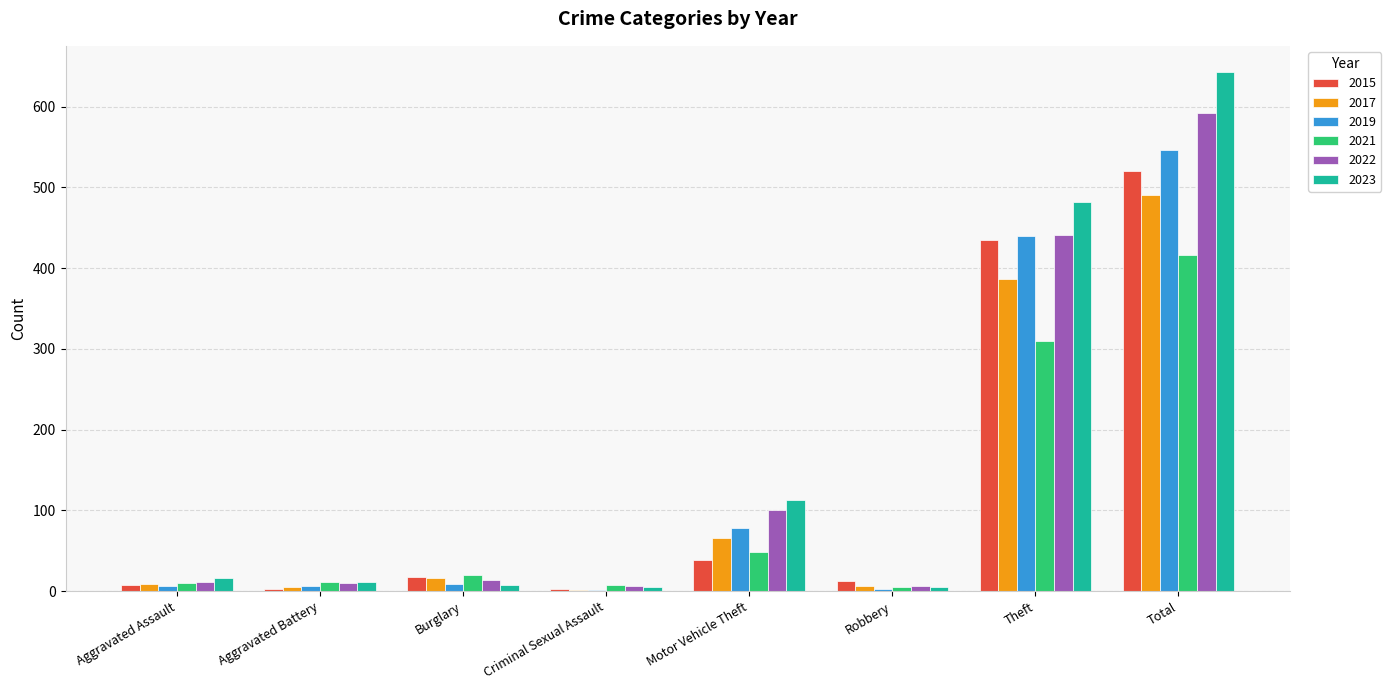

At which category is the sum across all series the highest?

Total